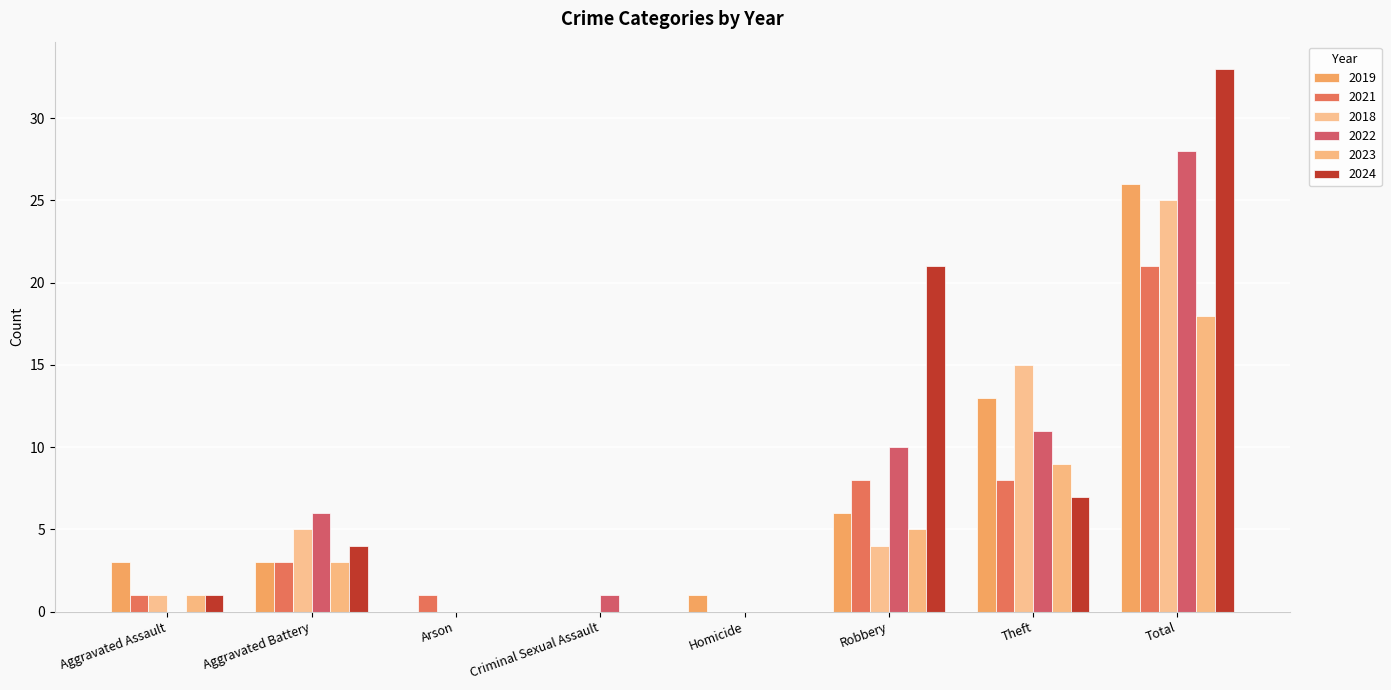

What is the sum of all 2022 values?

56